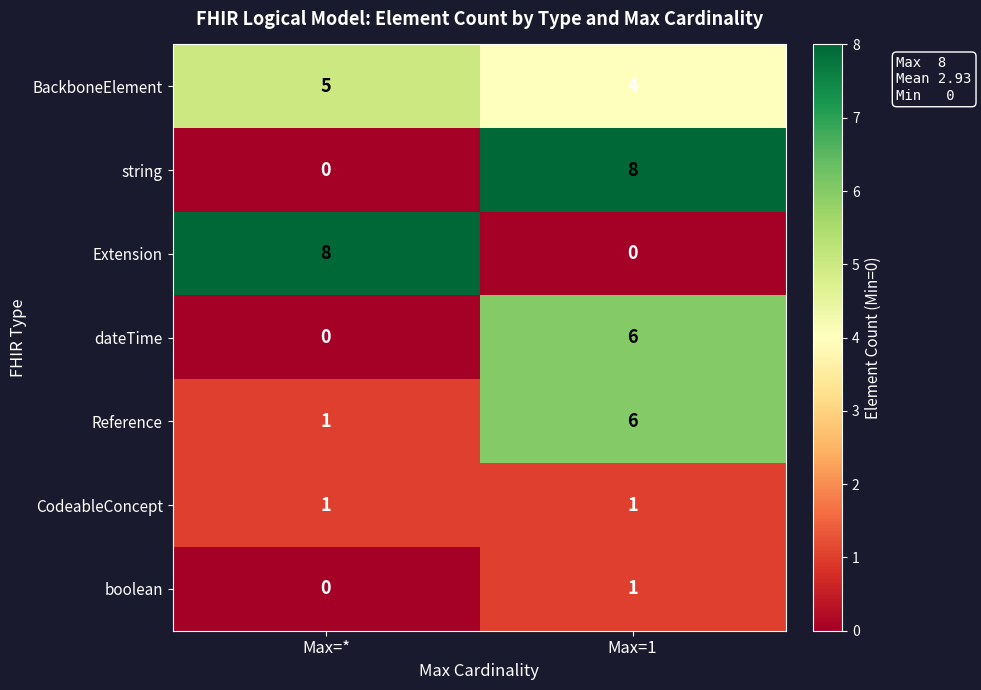

The string series shows 12 at Max=1. True or false?

False